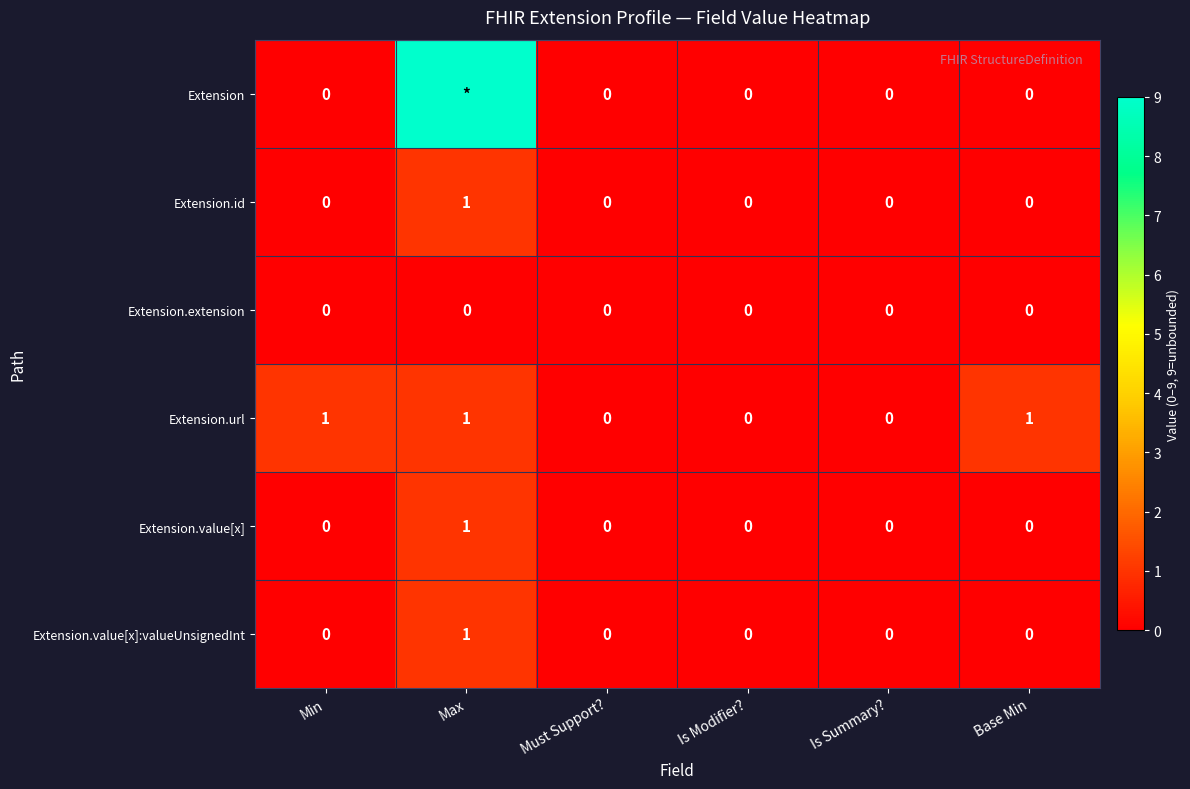

How many Extension.value[x]:valueUnsignedInt values are between 0 and 1?

6